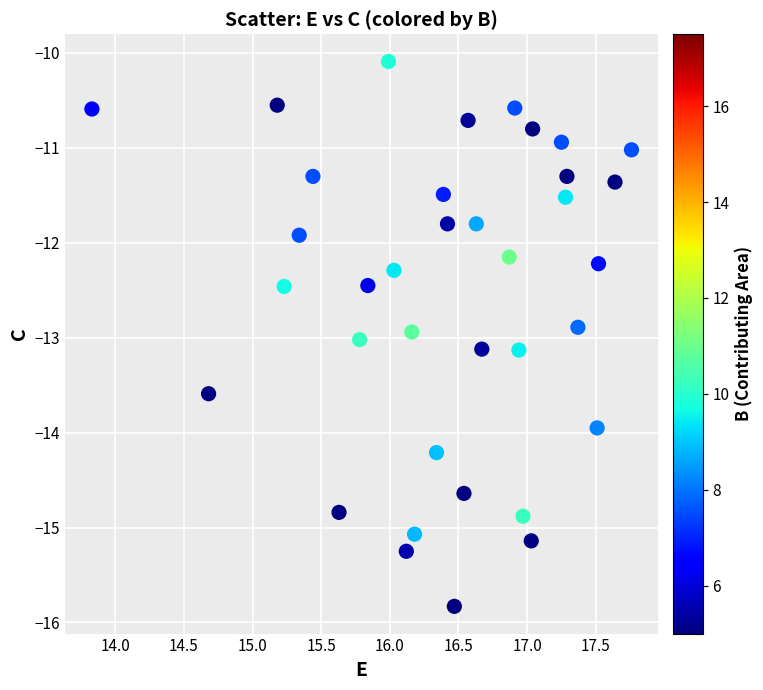

What is the range of X values (max minus min)?

3.9